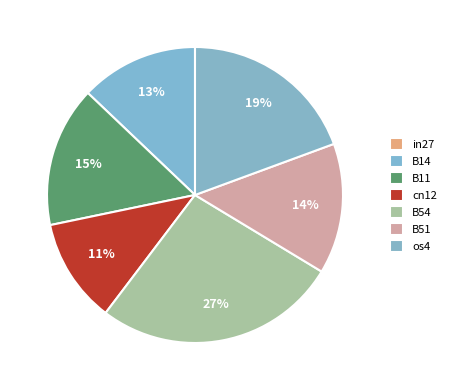

Does any single category account for the majority?

No